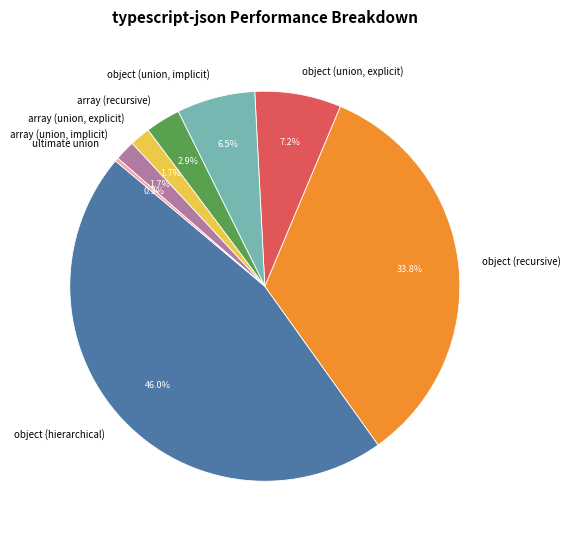

To the nearest percent, what is the average slice percentage?

12%